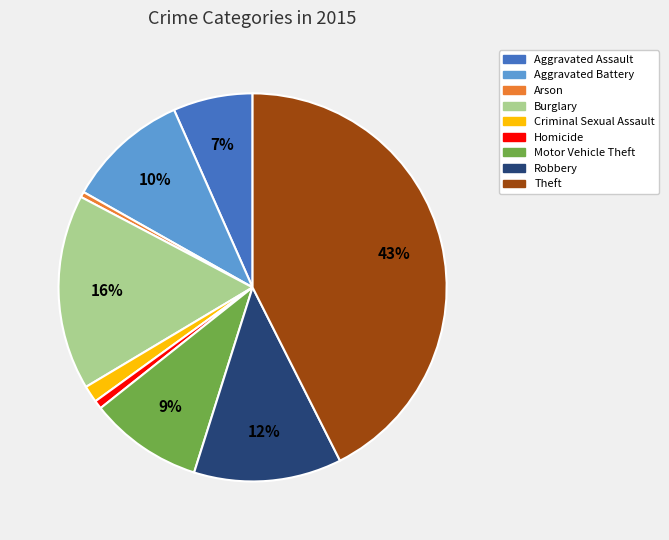

True or false: Aggravated Battery accounts for 10% of the total.

True